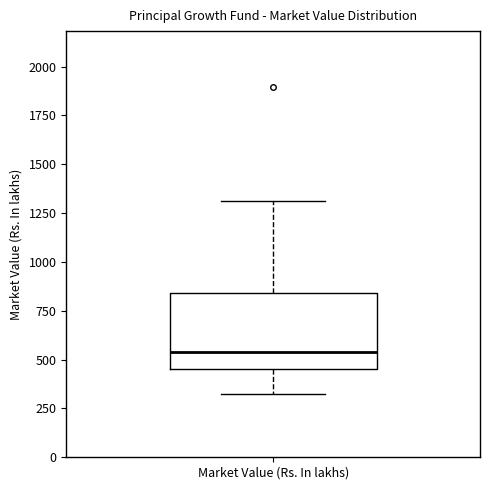

Read this box plot against the y-axis: the position of the median line, the range covered by the box, and the ends of both whiskers. The values are not printed on the chart, so give them approximately, as read against the axis.

median 550, box 450 to 850, whiskers 300 to 1300